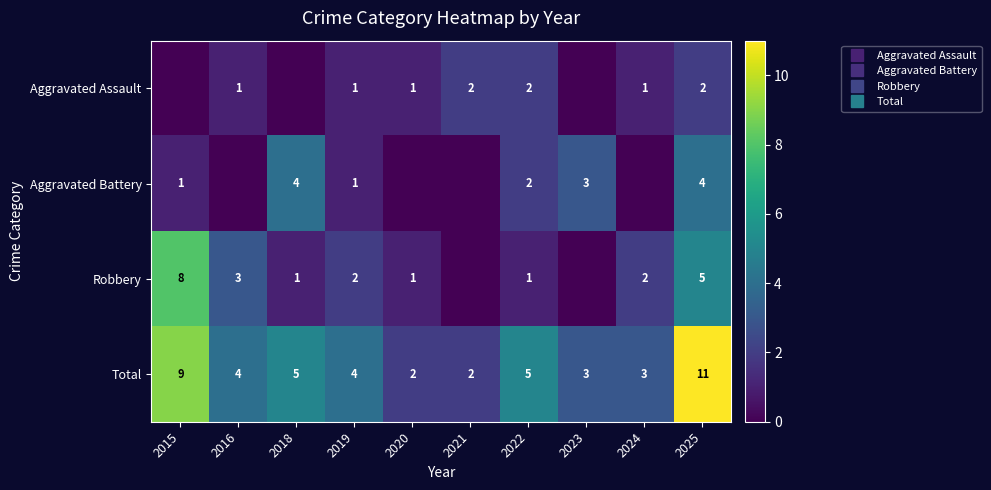

What is the difference between the maximum and minimum values in the Robbery series?

8